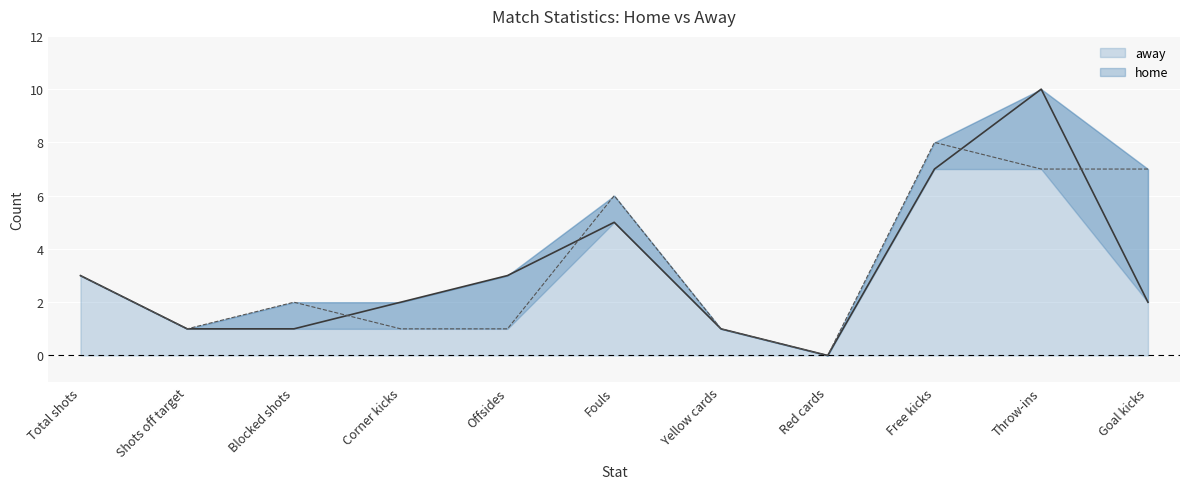

What is the difference between the home values at Fouls and Blocked shots?

4